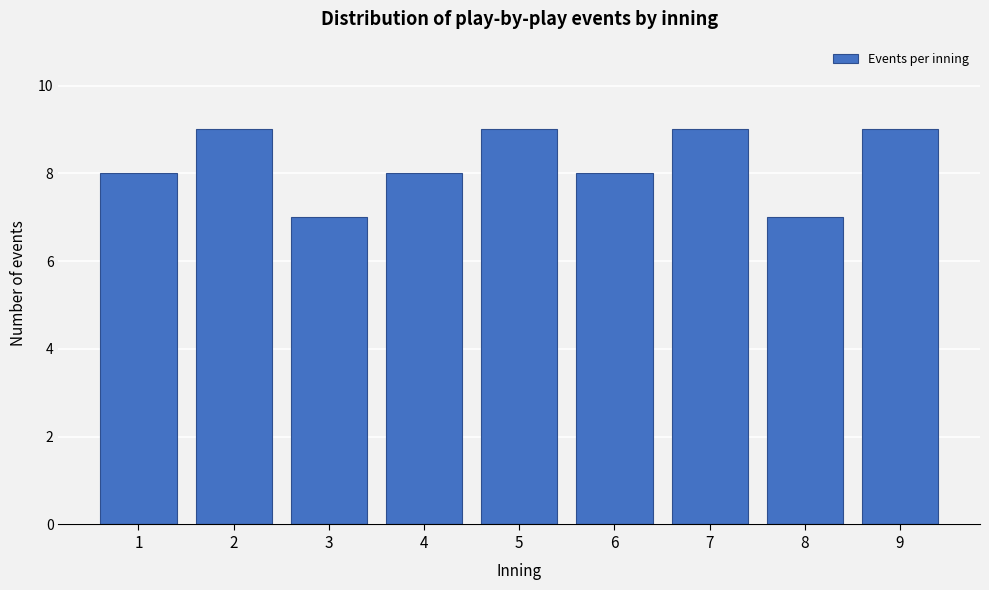

Reading left to right, transcribe all the data shown in this chart.

1=8	2=9	3=7	4=8	5=9	6=8	7=9	8=7	9=9